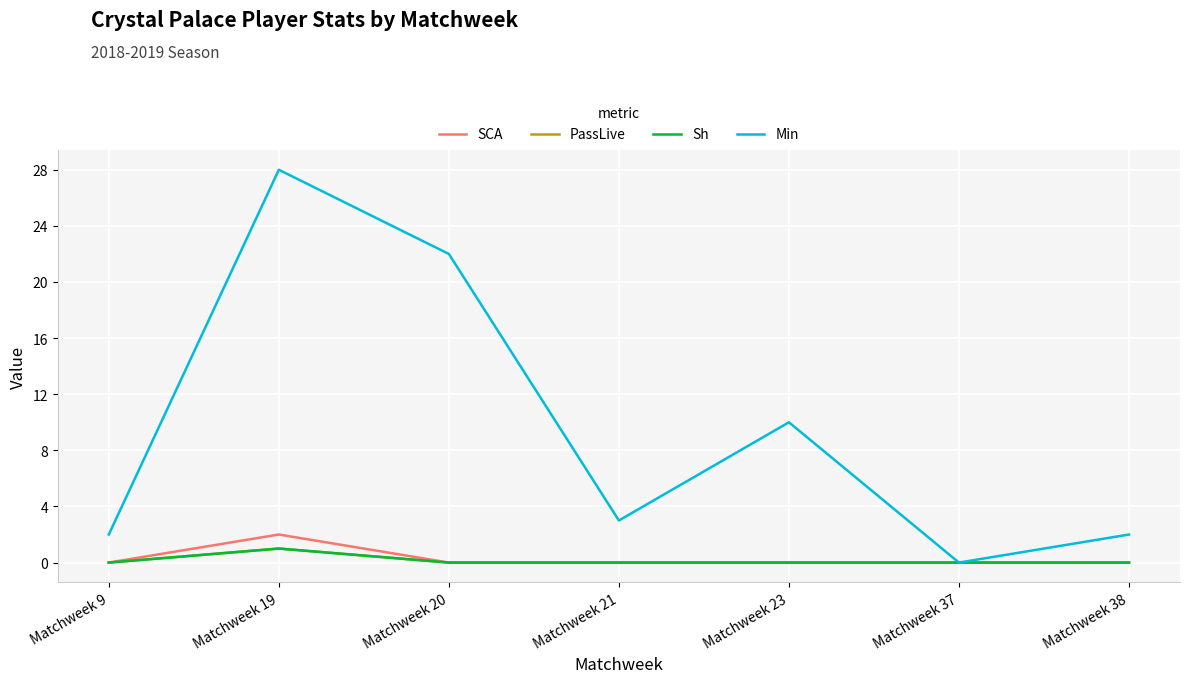

Which category has the lowest value across all series?

Matchweek 9